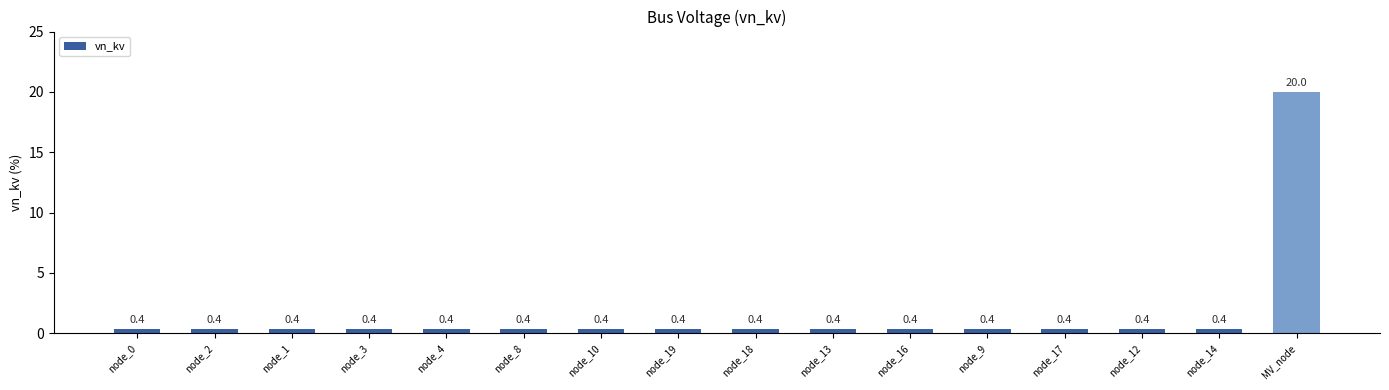

Between MV_node and node_4, which is larger?

MV_node